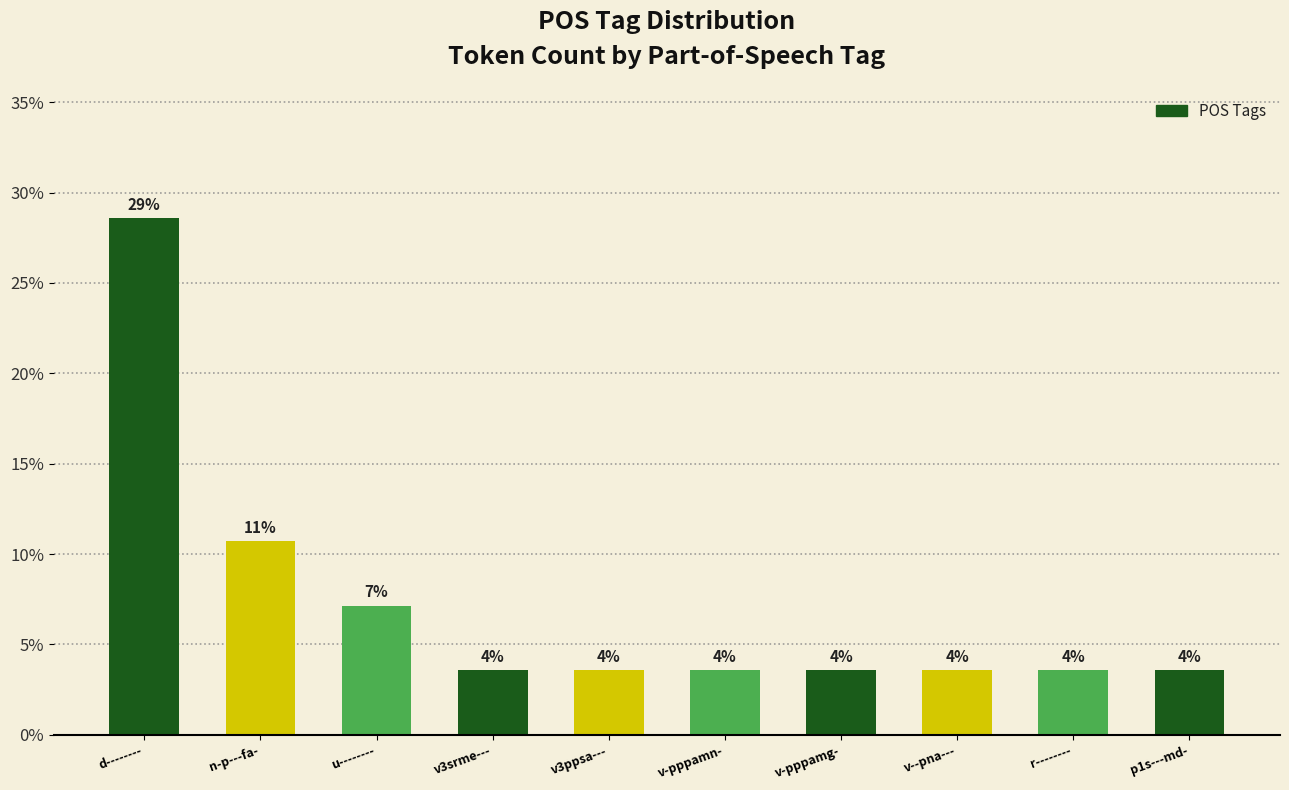

What is the sum of all values?

71.4